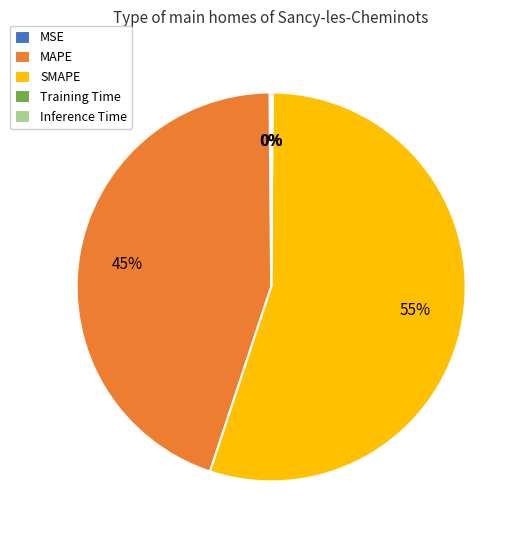

To the nearest percent, what is the average slice percentage?

20%